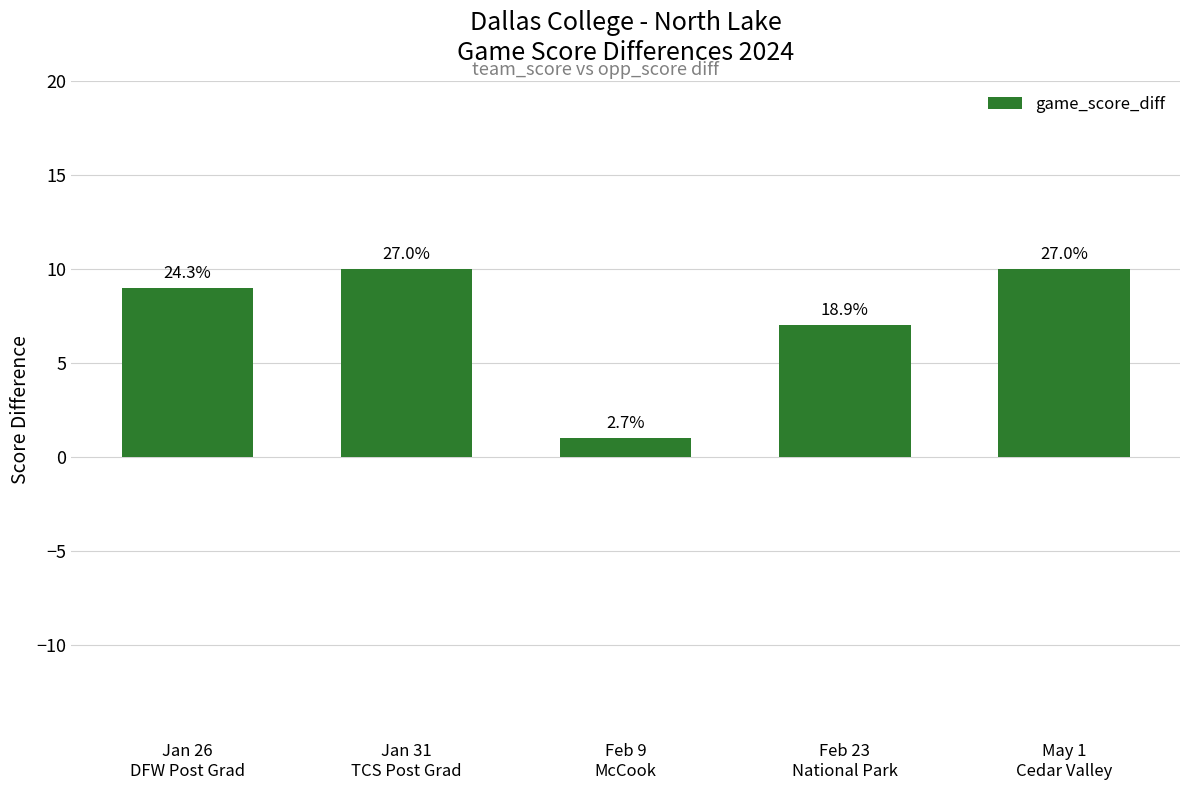

Are the bars horizontal?

No